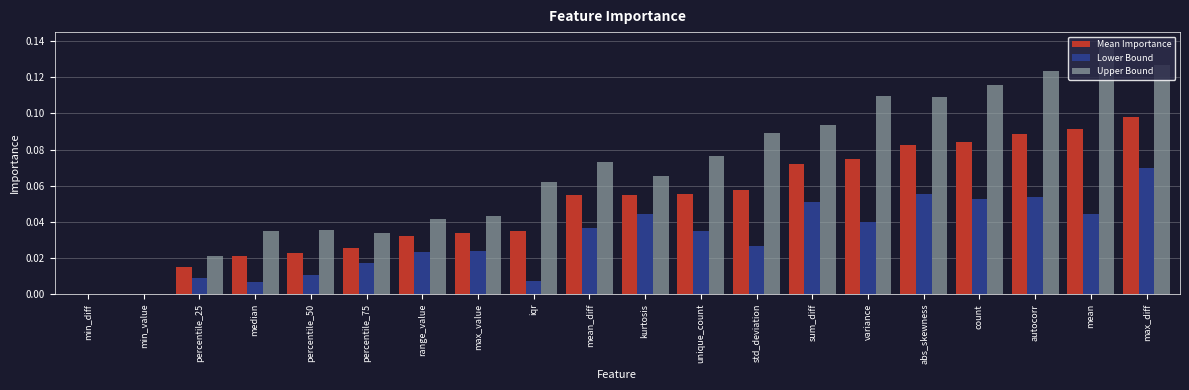

How many series are shown in this chart?

3